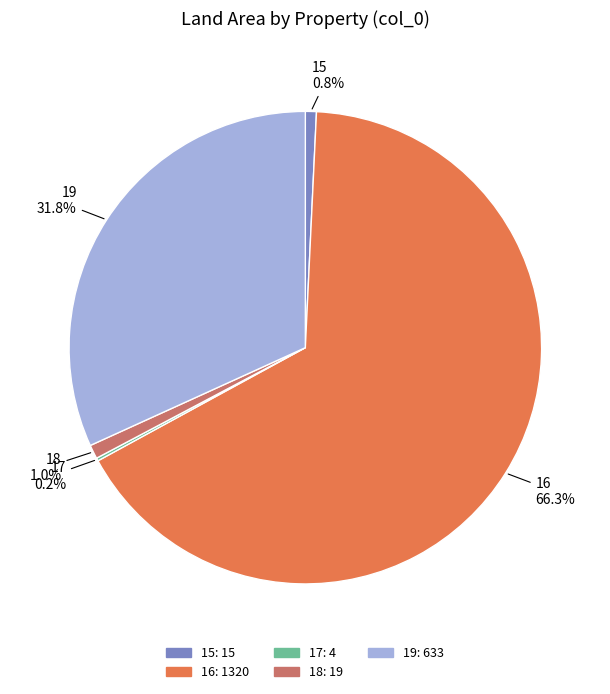

What percentage is NOT represented by 15?

99.2%